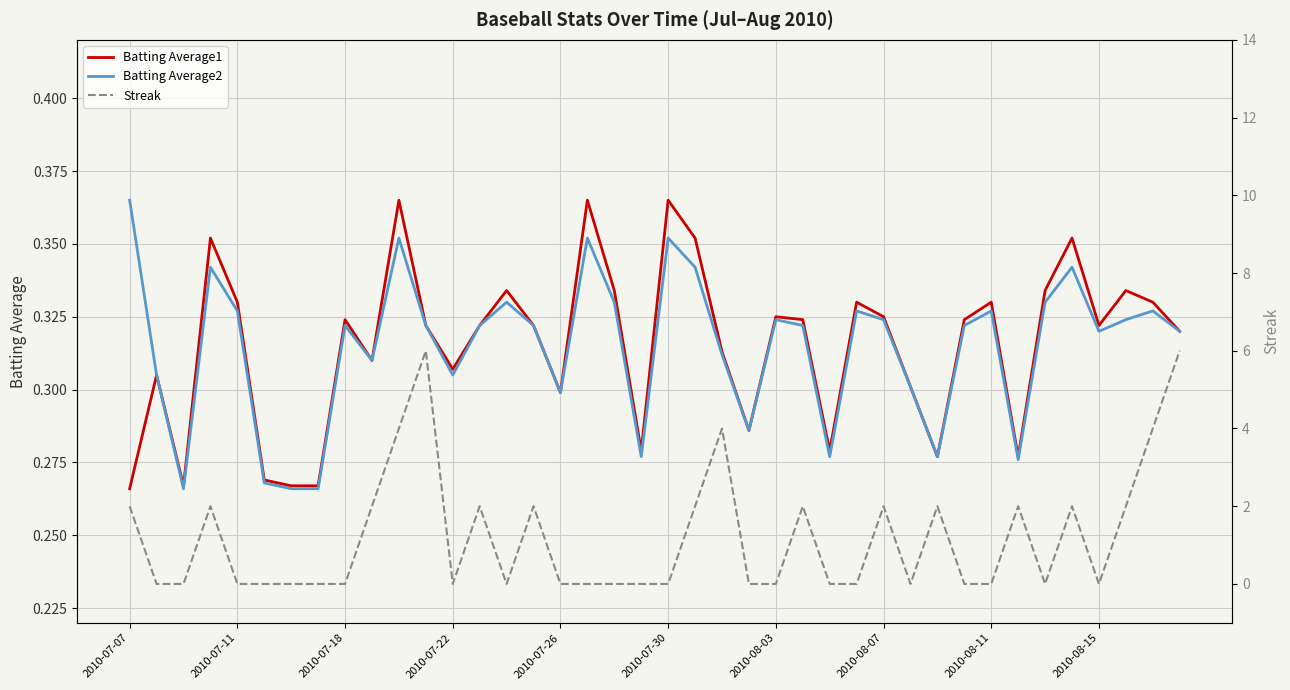

Which has a higher value, 17 or 2010-07-07?

17